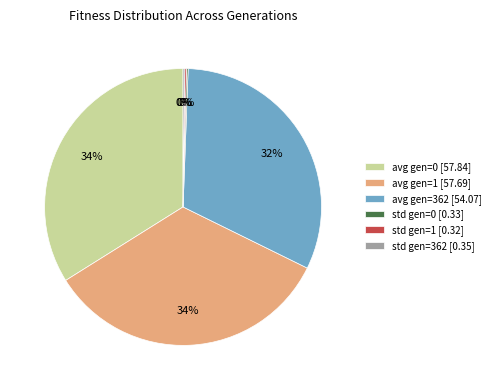

Does any single category account for the majority?

No